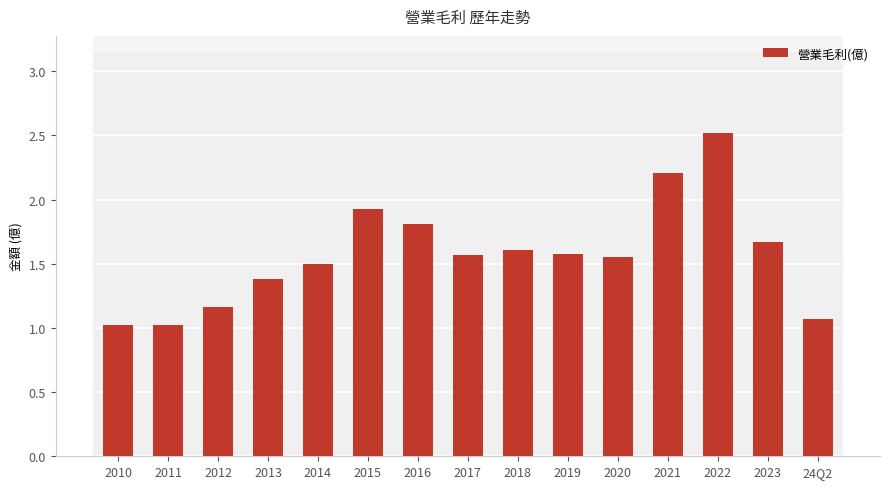

What is the sum of all values?

23.6